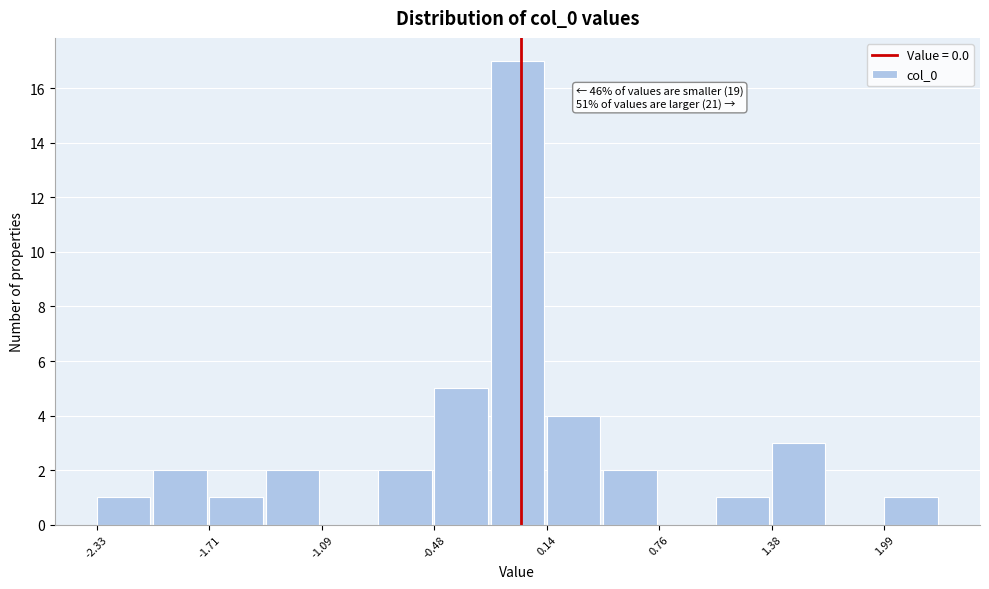

Read against the x-axis, roughly where is the centre of the tallest bar?

0.0